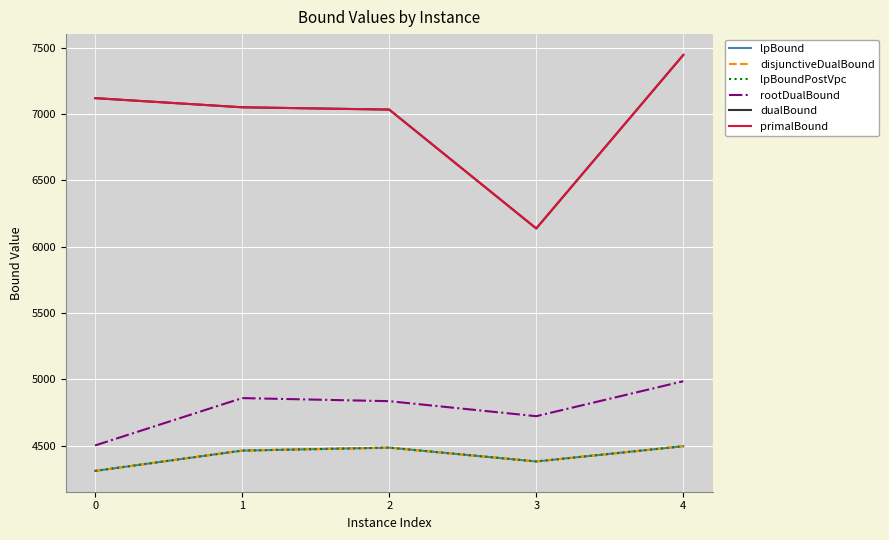

What is the average value of the disjunctiveDualBound series?

4427.2